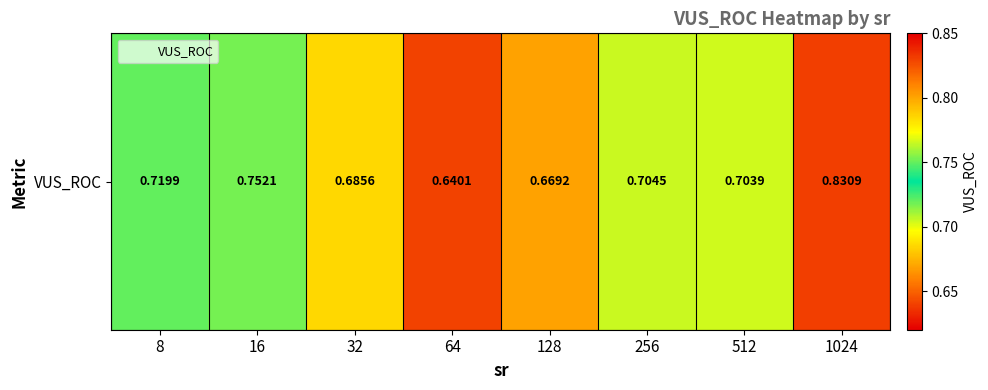

True or false: the data shows 0.7 at 32.

True